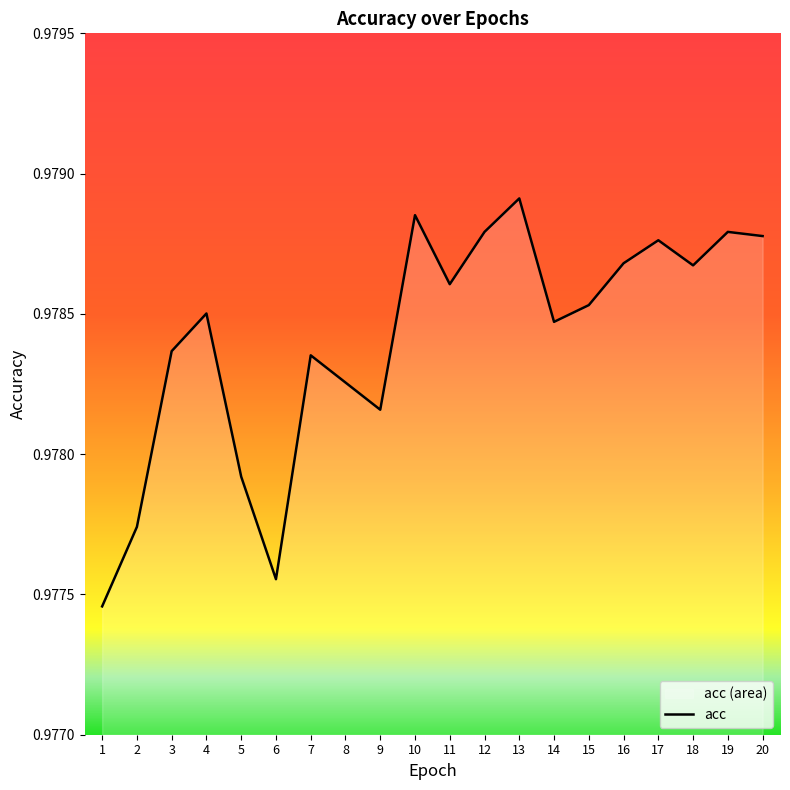

List the labels in order of value, largest first.

13, 10, 12, 19, 20, 17, 16, 18, 11, 15, 4, 14, 3, 7, 8, 9, 5, 2, 6, 1